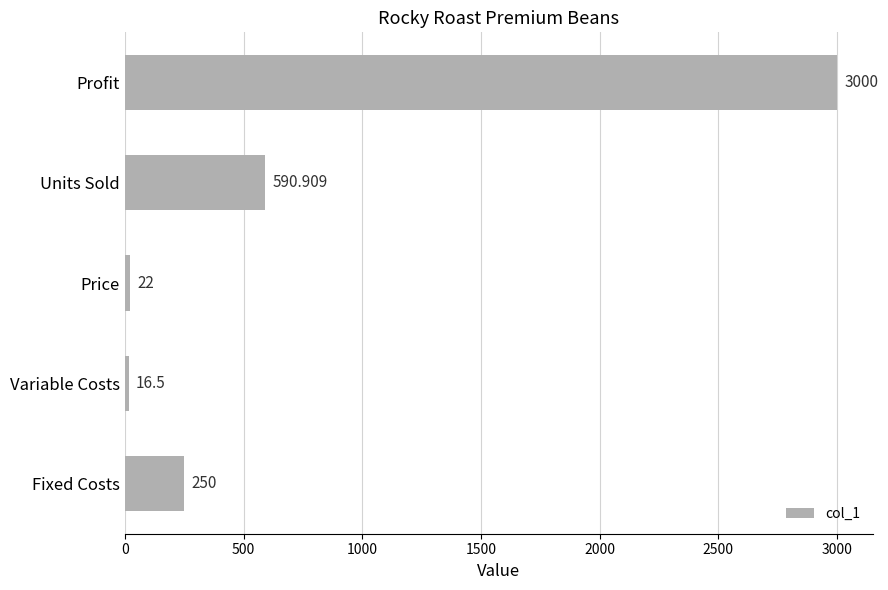

At which label is the value closest to 1508?

Units Sold